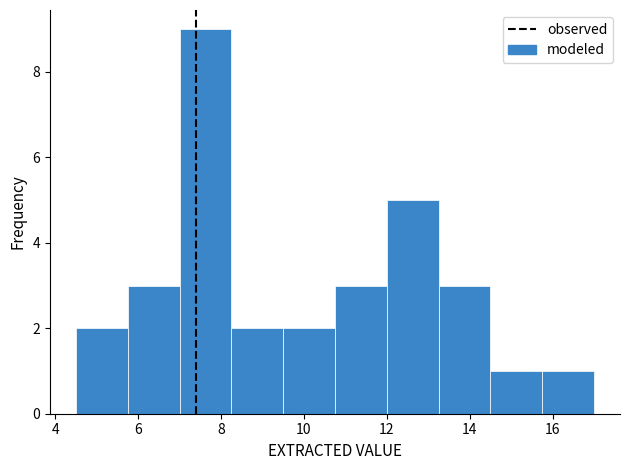

Which range on the x-axis has the tallest bar?

7.00 to 8.25